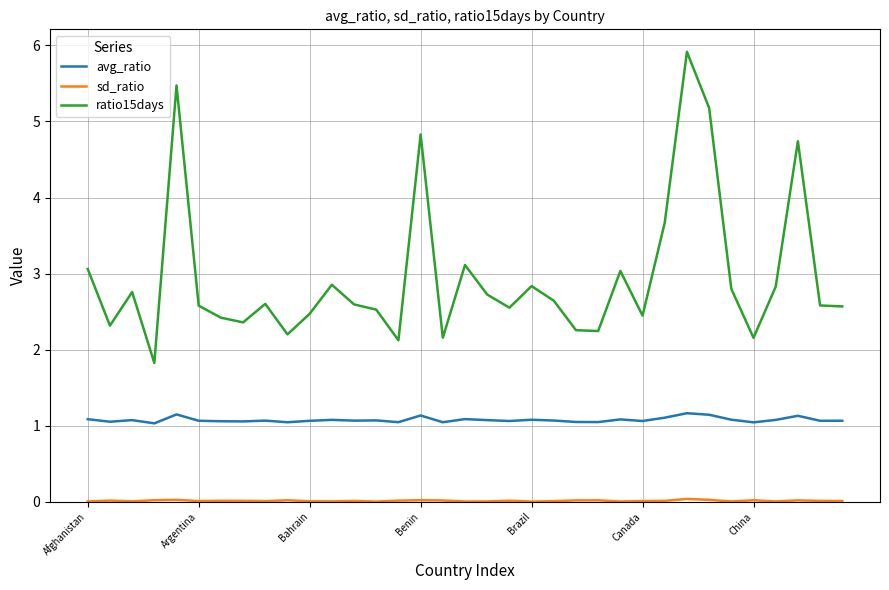

What is the difference between the maximum and minimum values in the ratio15days series?

4.1